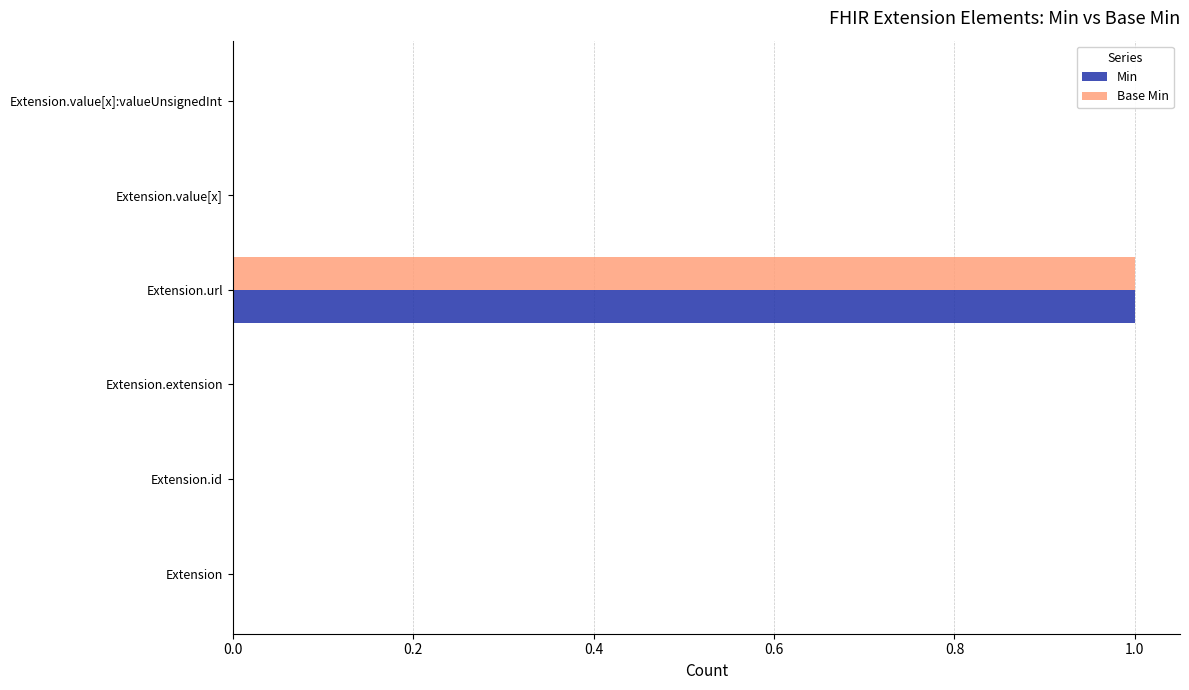

Count the Min values in the range 0 to 1.

6